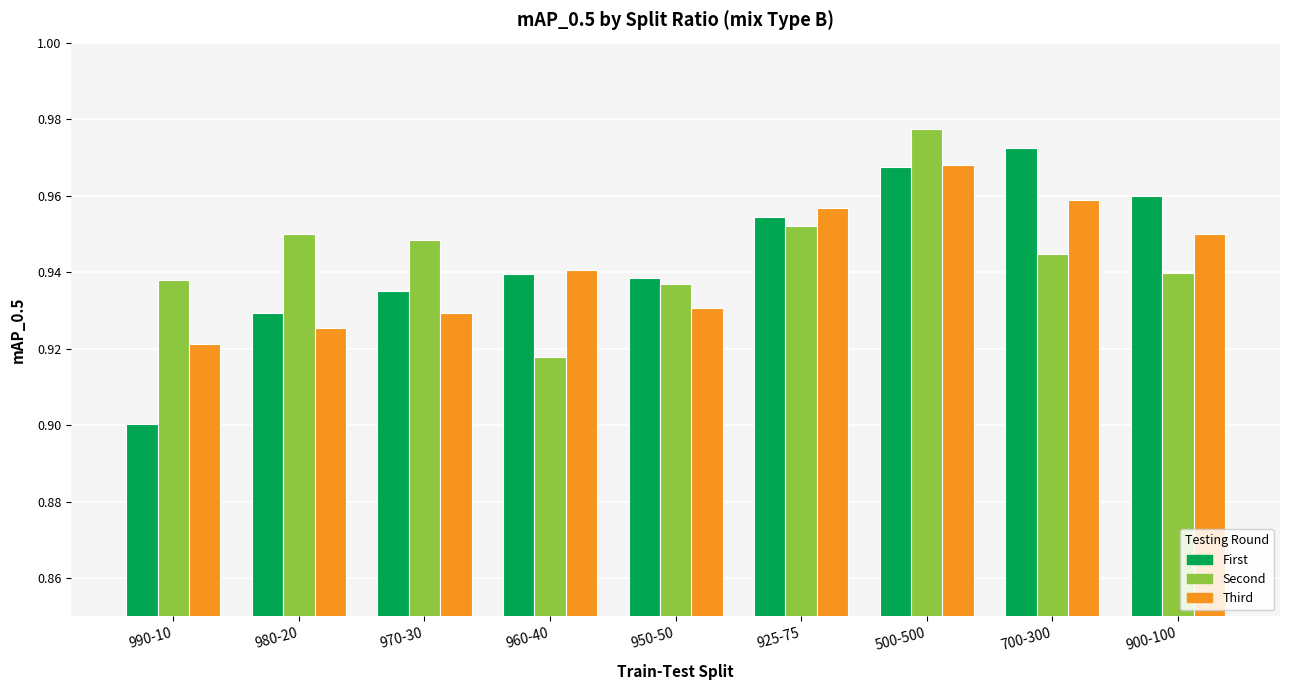

At which category is the sum across all series the highest?

500-500